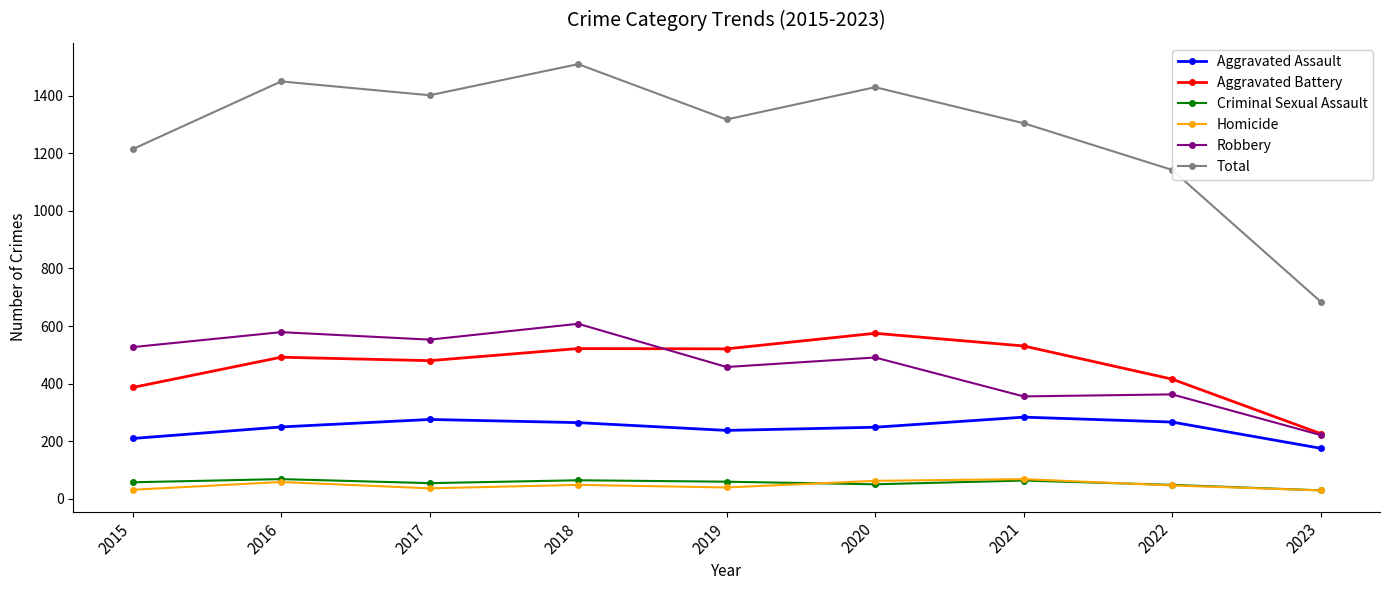

The value of Robbery at 2023 is 371. True or false?

False